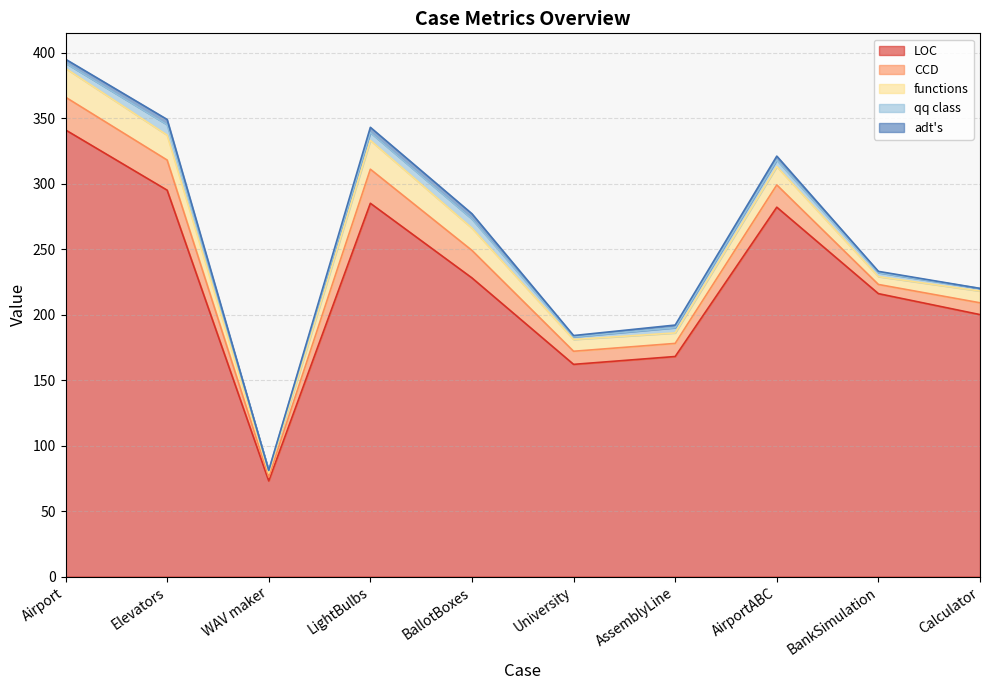

What is the sum of the adt's values at University and AirportABC?

4